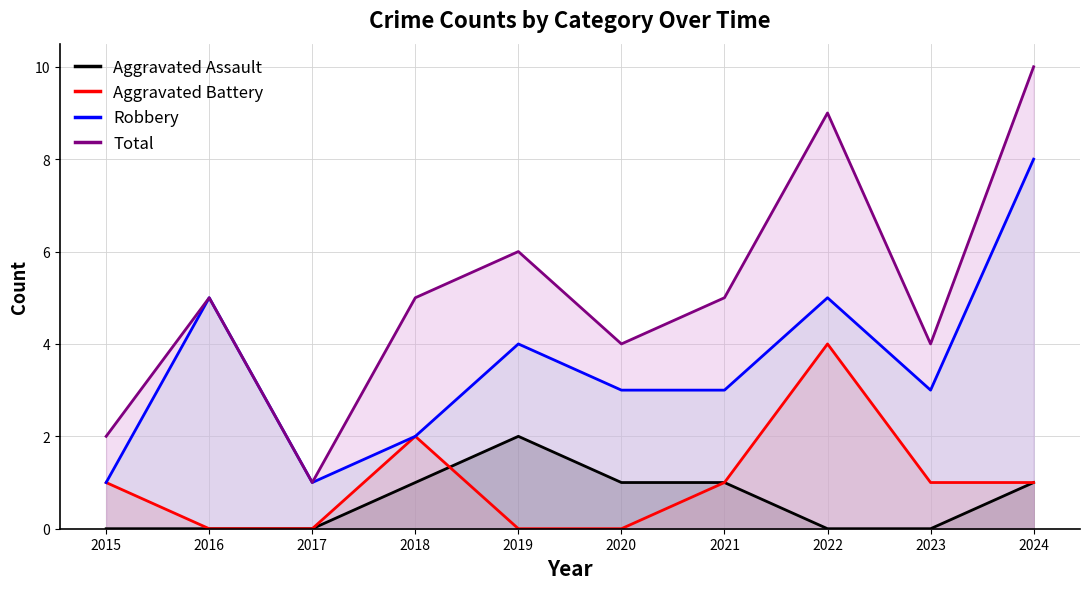

What is the maximum value for Aggravated Assault?

2